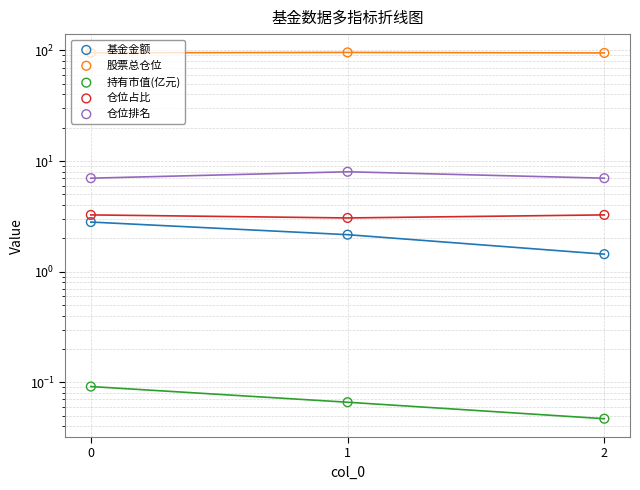

At how many categories does at least one series exceed 15?

3